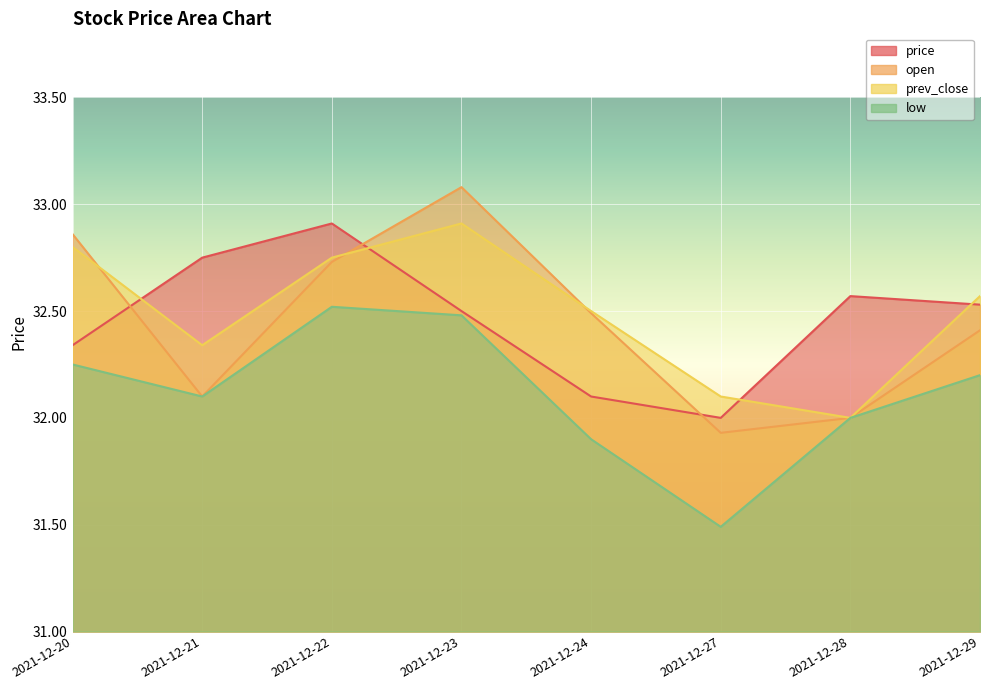

Where is prev_close nearest to the value 32?

2021-12-28